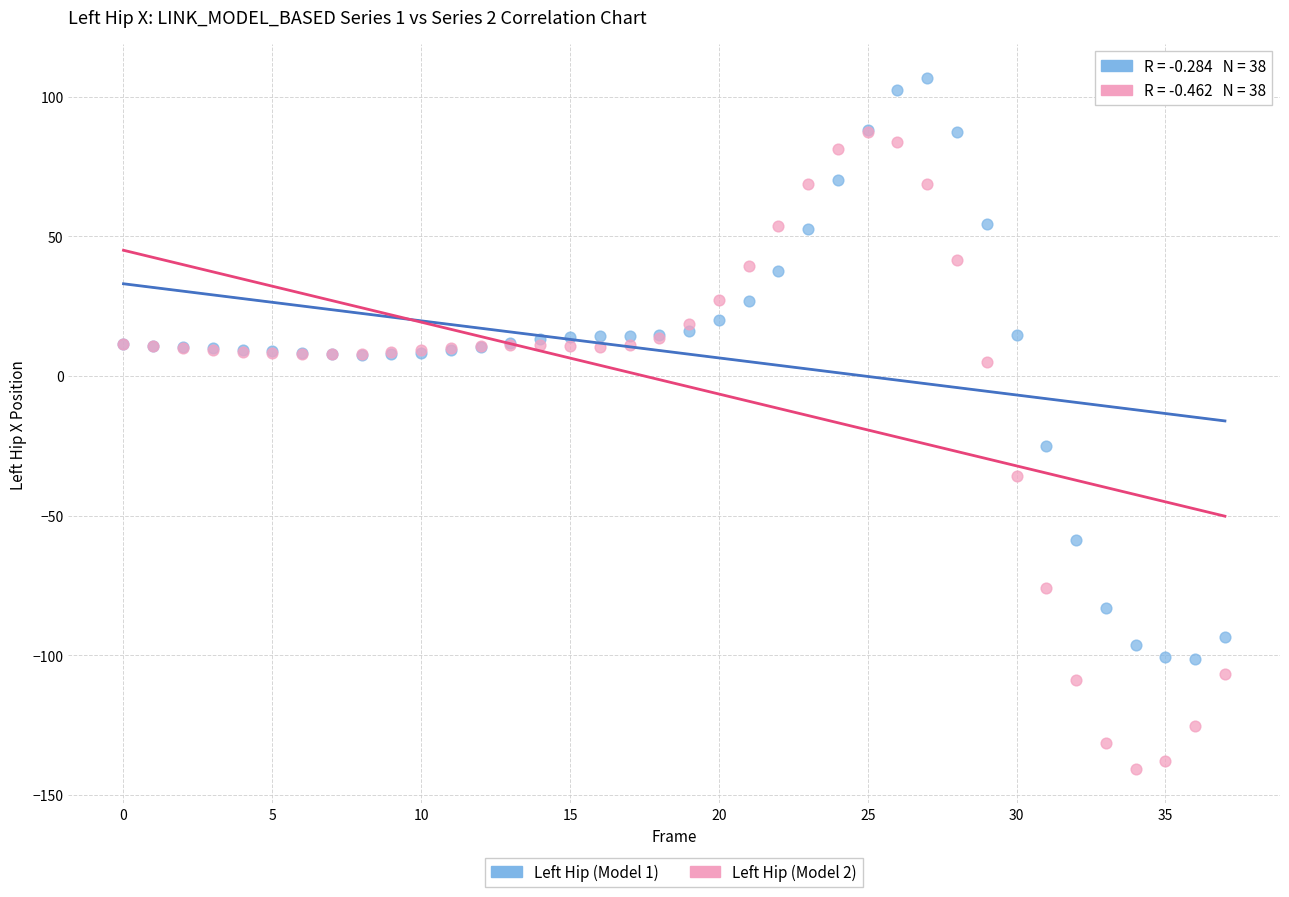

Across all series, what Y value is closest to -17?

-25.0